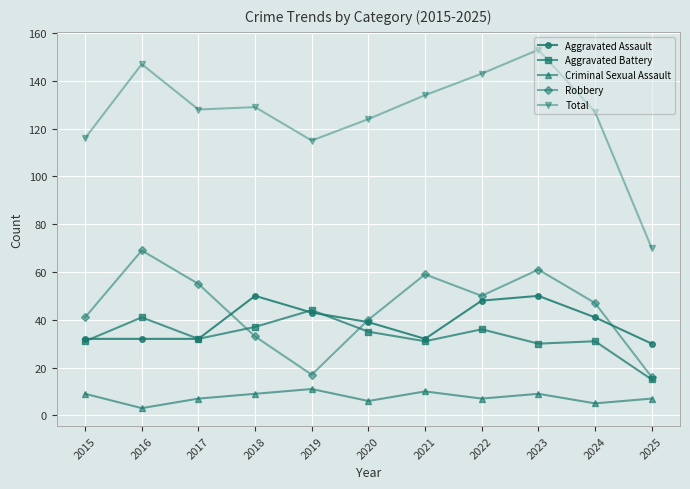

Reading left to right, extract all data points from this chart.

Aggravated Assault: 2015=32	2016=32	2017=32	2018=50	2019=43	2020=39	2021=32	2022=48	2023=50	2024=41	2025=30
Aggravated Battery: 2015=31	2016=41	2017=32	2018=37	2019=44	2020=35	2021=31	2022=36	2023=30	2024=31	2025=15
Criminal Sexual Assault: 2015=9	2016=3	2017=7	2018=9	2019=11	2020=6	2021=10	2022=7	2023=9	2024=5	2025=7
Robbery: 2015=41	2016=69	2017=55	2018=33	2019=17	2020=40	2021=59	2022=50	2023=61	2024=47	2025=16
Total: 2015=116	2016=147	2017=128	2018=129	2019=115	2020=124	2021=134	2022=143	2023=153	2024=127	2025=70